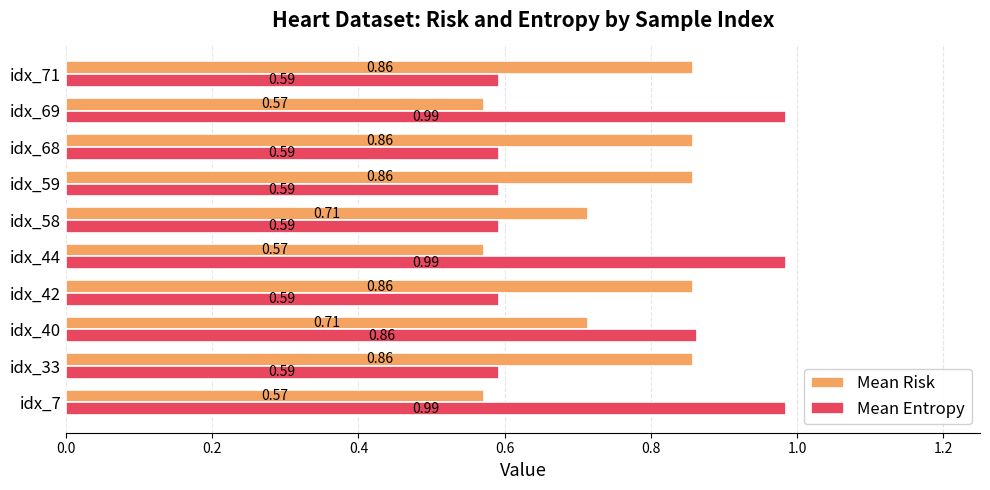

What is the sum of all Mean Entropy values?

7.4